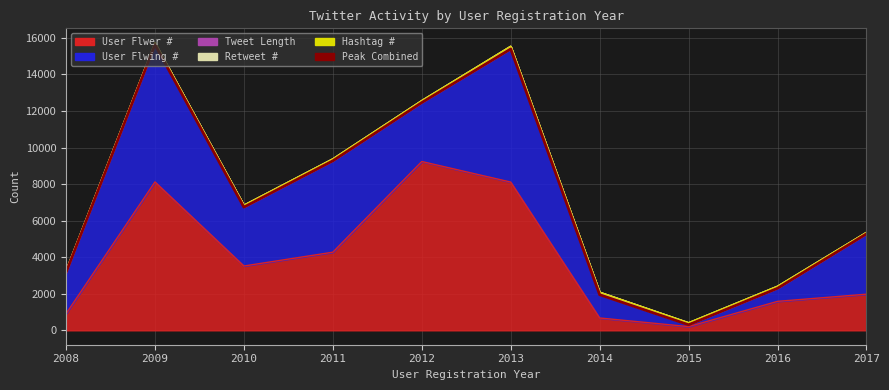

True or false: the data has more than 2 interior local peaks.

False